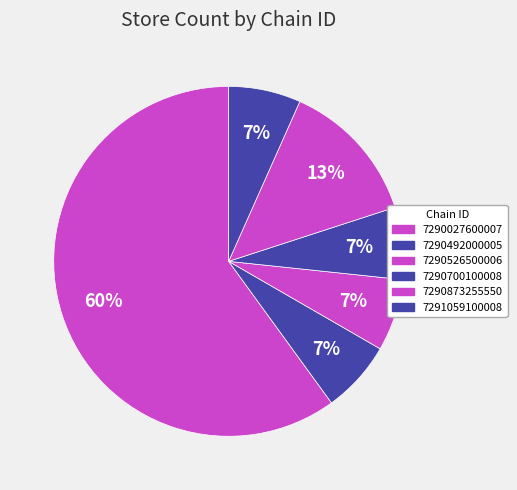

How many segments does this pie chart have?

6